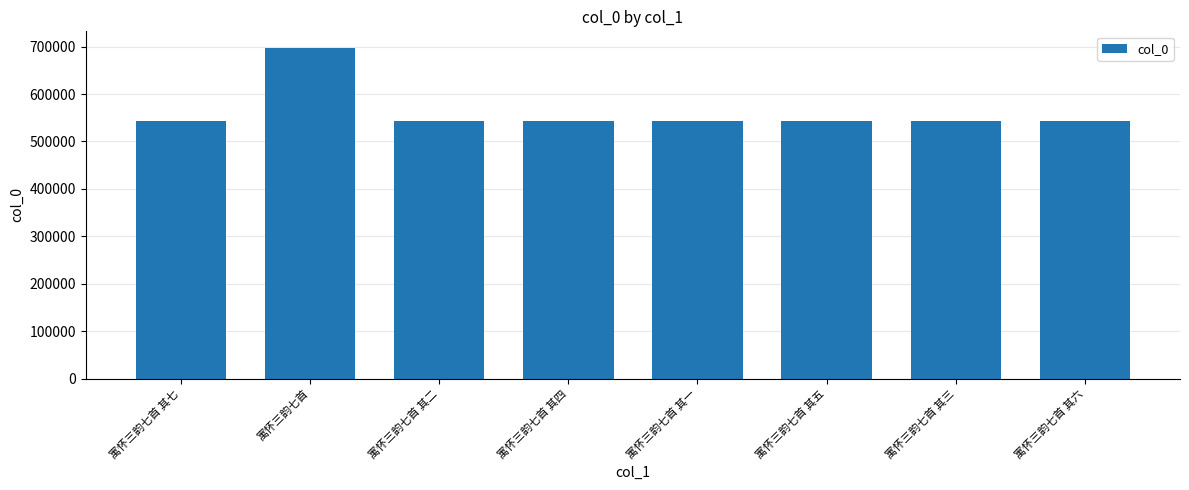

How many data points does each series have?

8